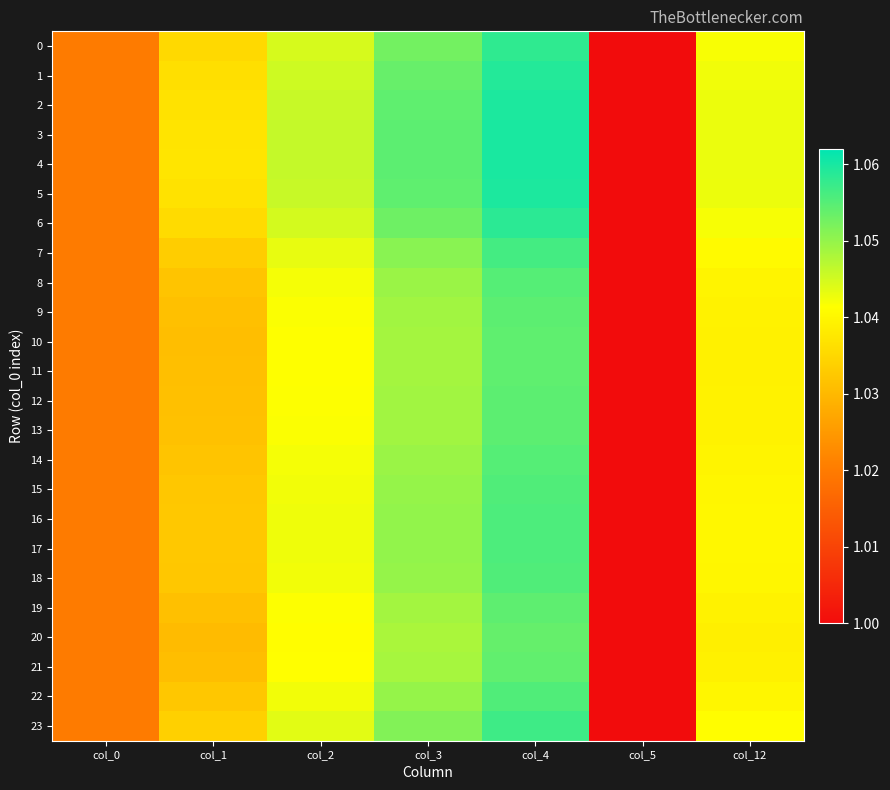

Reading left to right, what are all the values shown in this chart?

0: col_0=1.0	col_1=1.0	col_2=1.0	col_3=1.1	col_4=1.1	col_5=1.0	col_12=1.0
1: col_0=1.0	col_1=1.0	col_2=1.0	col_3=1.1	col_4=1.1	col_5=1.0	col_12=1.0
2: col_0=1.0	col_1=1.0	col_2=1.0	col_3=1.1	col_4=1.1	col_5=1.0	col_12=1.0
3: col_0=1.0	col_1=1.0	col_2=1.0	col_3=1.1	col_4=1.1	col_5=1.0	col_12=1.0
4: col_0=1.0	col_1=1.0	col_2=1.0	col_3=1.1	col_4=1.1	col_5=1.0	col_12=1.0
5: col_0=1.0	col_1=1.0	col_2=1.0	col_3=1.1	col_4=1.1	col_5=1.0	col_12=1.0
6: col_0=1.0	col_1=1.0	col_2=1.0	col_3=1.1	col_4=1.1	col_5=1.0	col_12=1.0
7: col_0=1.0	col_1=1.0	col_2=1.0	col_3=1.1	col_4=1.1	col_5=1.0	col_12=1.0
8: col_0=1.0	col_1=1.0	col_2=1.0	col_3=1.0	col_4=1.1	col_5=1.0	col_12=1.0
9: col_0=1.0	col_1=1.0	col_2=1.0	col_3=1.0	col_4=1.1	col_5=1.0	col_12=1.0
10: col_0=1.0	col_1=1.0	col_2=1.0	col_3=1.0	col_4=1.1	col_5=1.0	col_12=1.0
11: col_0=1.0	col_1=1.0	col_2=1.0	col_3=1.0	col_4=1.1	col_5=1.0	col_12=1.0
12: col_0=1.0	col_1=1.0	col_2=1.0	col_3=1.0	col_4=1.1	col_5=1.0	col_12=1.0
13: col_0=1.0	col_1=1.0	col_2=1.0	col_3=1.0	col_4=1.1	col_5=1.0	col_12=1.0
14: col_0=1.0	col_1=1.0	col_2=1.0	col_3=1.0	col_4=1.1	col_5=1.0	col_12=1.0
15: col_0=1.0	col_1=1.0	col_2=1.0	col_3=1.0	col_4=1.1	col_5=1.0	col_12=1.0
16: col_0=1.0	col_1=1.0	col_2=1.0	col_3=1.1	col_4=1.1	col_5=1.0	col_12=1.0
17: col_0=1.0	col_1=1.0	col_2=1.0	col_3=1.1	col_4=1.1	col_5=1.0	col_12=1.0
18: col_0=1.0	col_1=1.0	col_2=1.0	col_3=1.0	col_4=1.1	col_5=1.0	col_12=1.0
19: col_0=1.0	col_1=1.0	col_2=1.0	col_3=1.0	col_4=1.1	col_5=1.0	col_12=1.0
20: col_0=1.0	col_1=1.0	col_2=1.0	col_3=1.0	col_4=1.1	col_5=1.0	col_12=1.0
21: col_0=1.0	col_1=1.0	col_2=1.0	col_3=1.0	col_4=1.1	col_5=1.0	col_12=1.0
22: col_0=1.0	col_1=1.0	col_2=1.0	col_3=1.0	col_4=1.1	col_5=1.0	col_12=1.0
23: col_0=1.0	col_1=1.0	col_2=1.0	col_3=1.1	col_4=1.1	col_5=1.0	col_12=1.0